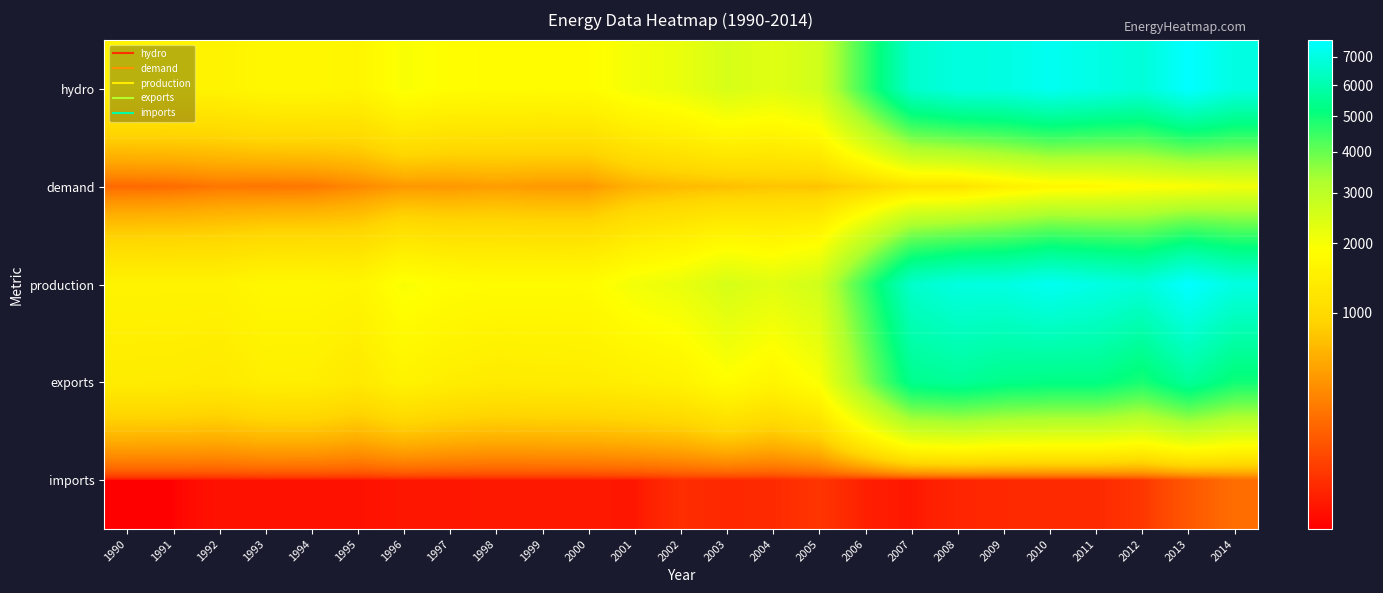

Reading left to right, transcribe all the data shown in this chart.

hydro: 1990=1557.0	1991=1560.0	1992=1563.0	1993=1683.0	1994=1685.0	1995=1630.0	1996=1972.0	1997=1838.0	1998=1801.0	1999=1800.0	2000=1810.0	2001=2058.9	2002=2200.0	2003=2527.0	2004=2353.0	2005=2646.0	2006=4519.0	2007=6560.0	2008=6961.0	2009=6998.0	2010=7328.0	2011=7067.2	2012=6826.5	2013=7639.6	2014=7003.4
demand: 1990=166.0	1991=178.0	1992=226.0	1993=218.0	1994=229.0	1995=317.0	1996=413.0	1997=409.0	1998=446.0	1999=417.0	2000=414.0	2001=588.6	2002=664.2	2003=702.8	2004=751.8	2005=738.6	2006=887.9	2007=1140.3	2008=1151.7	2009=1442.4	2010=1654.7	2011=1713.9	2012=1853.8	2013=1924.2	2014=2085.5
production: 1990=1564.0	1991=1564.0	1992=1564.0	1993=1684.0	1994=1686.0	1995=1630.0	1996=1972.0	1997=1838.0	1998=1801.0	1999=1800.0	2000=1810.0	2001=2059.4	2002=2200.9	2003=2529.1	2004=2354.8	2005=2647.5	2006=4520.8	2007=6562.0	2008=6961.1	2009=6998.1	2010=7328.3	2011=7067.5	2012=6826.7	2013=7640.1	2014=7003.9
exports: 1990=1395.0	1991=1383.0	1992=1337.0	1993=1465.0	1994=1456.0	1995=1312.0	1996=1560.0	1997=1430.0	1998=1357.0	1999=1385.0	2000=1398.0	2001=1477.7	2002=1561.0	2003=1845.0	2004=1624.0	2005=1943.0	2006=3644.0	2007=5429.0	2008=5609.4	2009=5352.4	2010=5267.5	2011=5267.5	2012=4890.1	2013=5648.2	2014=4991.9
imports: 1990=3.0	1991=3.0	1992=5.0	1993=5.0	1994=5.0	1995=5.0	1996=7.0	1997=7.0	1998=8.0	1999=8.0	2000=8.0	2001=6.9	2002=24.3	2003=18.7	2004=21.0	2005=34.1	2006=11.1	2007=7.3	2008=16.7	2009=19.5	2010=19.9	2011=19.9	2012=36.7	2013=108.2	2014=187.4